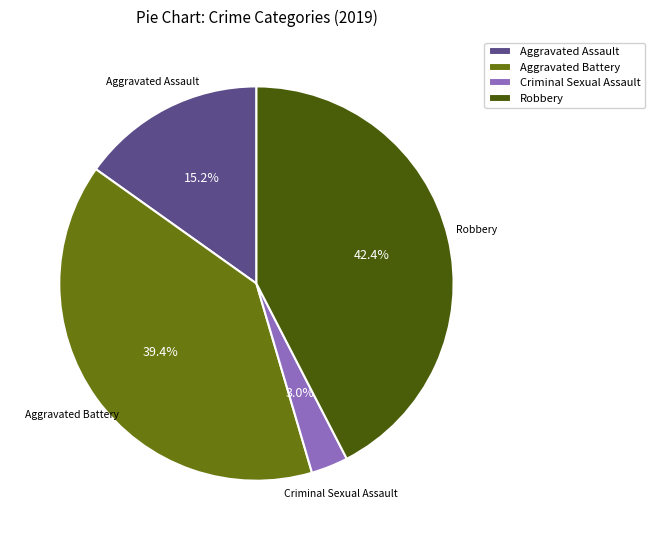

How many slices are in this pie chart?

4